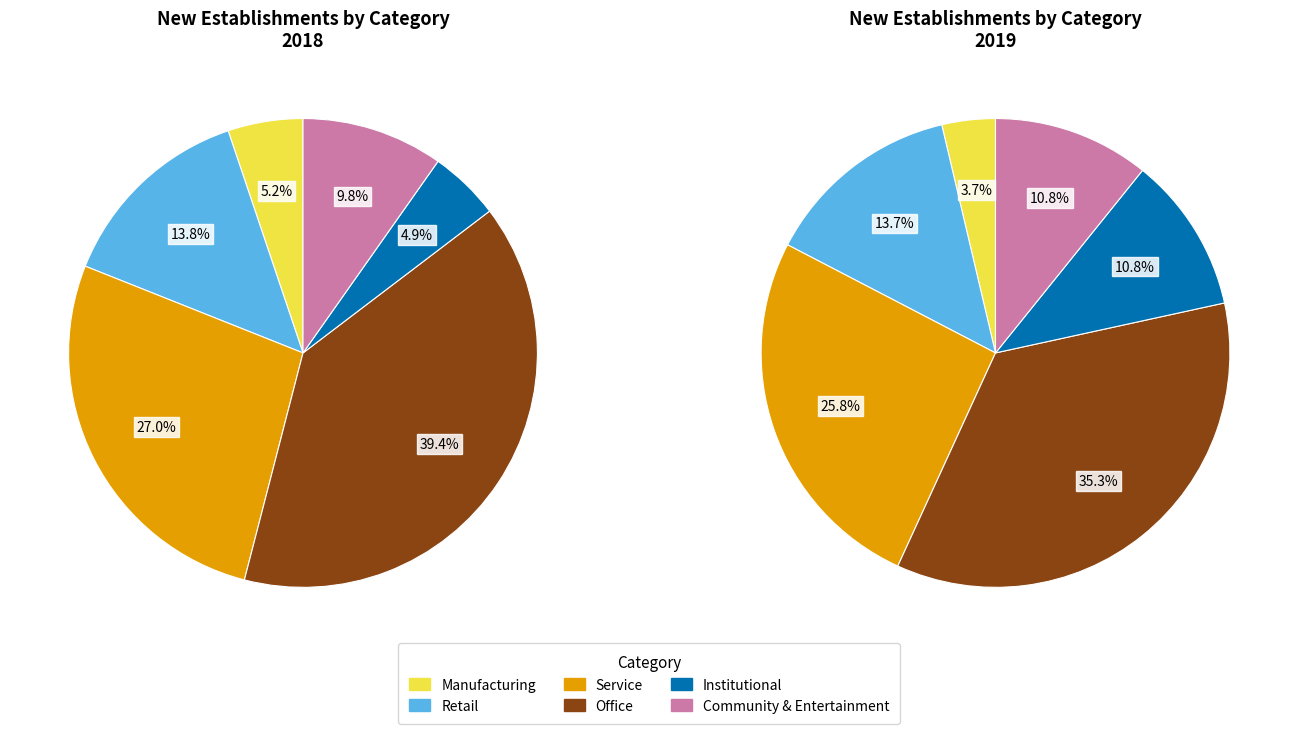

Combined, what portion of the pie is Manufacturing and Service?

32.2%